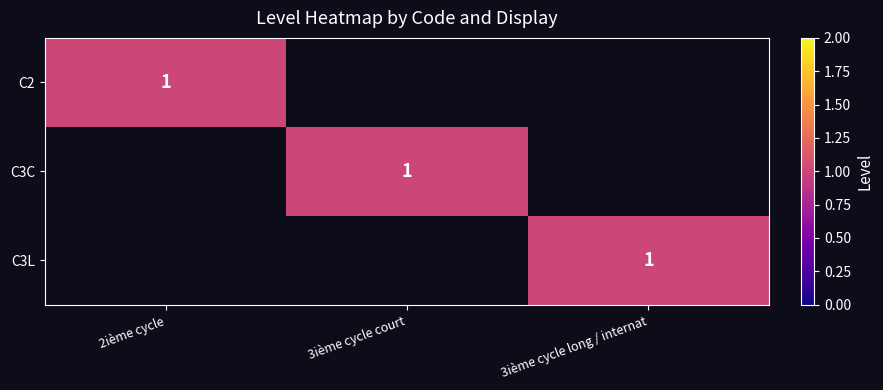

The value of C3C at 3ième cycle court is 2. True or false?

False